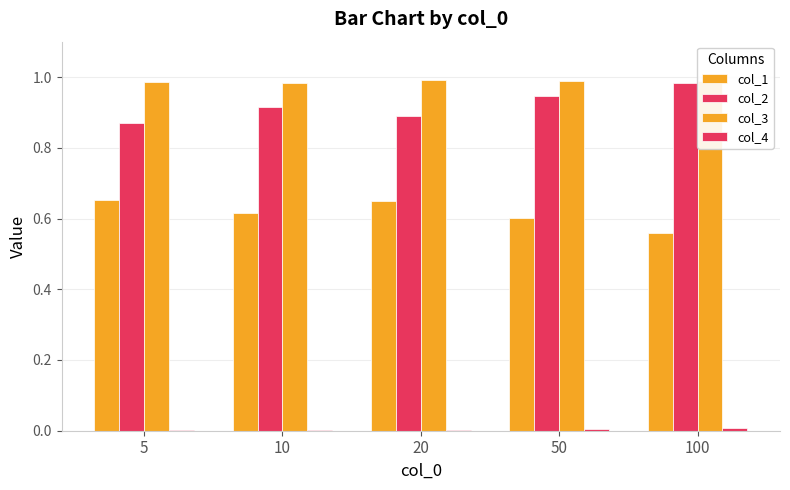

Reading left to right, list all the values displayed in this chart.

col_1: 5=0.7	10=0.6	20=0.6	50=0.6	100=0.6
col_2: 5=0.9	10=0.9	20=0.9	50=0.9	100=1.0
col_3: 5=1.0	10=1.0	20=1.0	50=1.0	100=1.0
col_4: 5=0.0	10=0.0	20=0.0	50=0.0	100=0.0